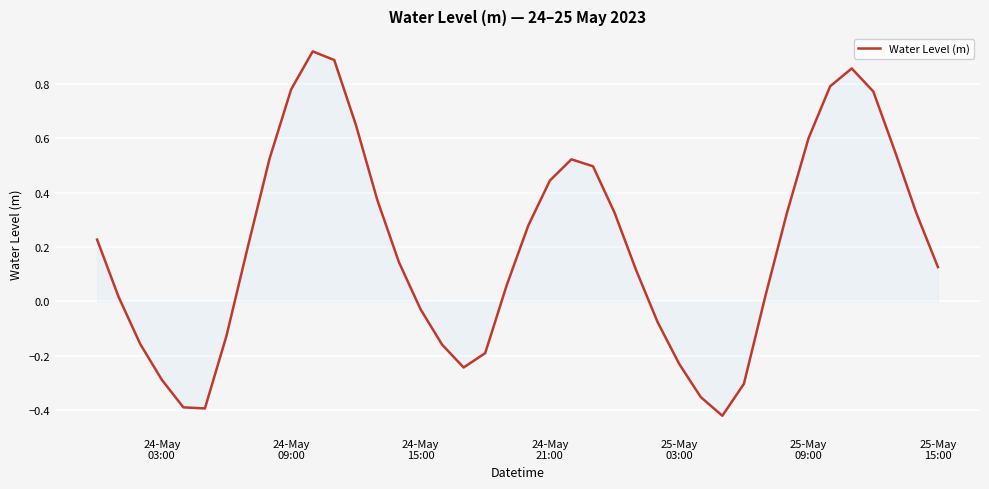

What is the difference between the maximum and minimum values?

1.3